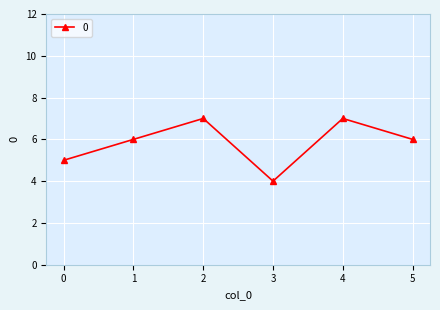

What is the value of the 1st point from the left?

5